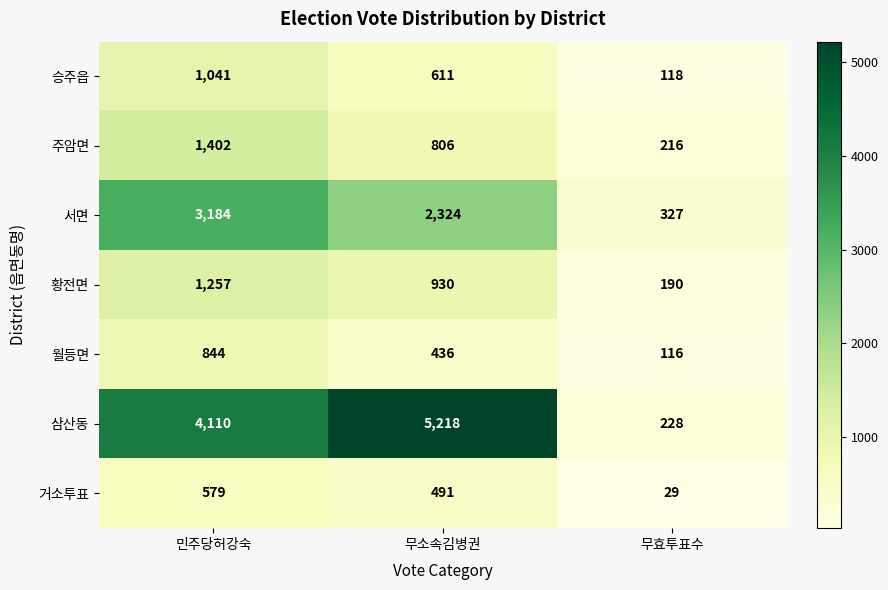

How many series are shown in this chart?

7